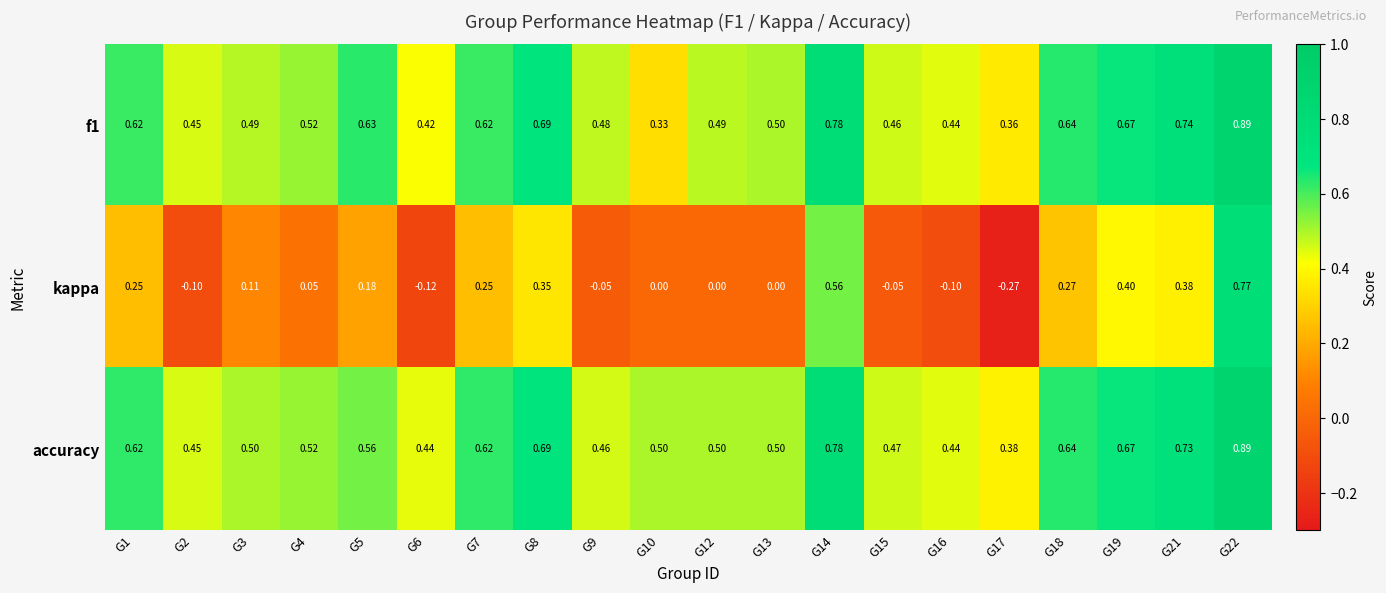

Which series changed the most between G4 and G19?

kappa